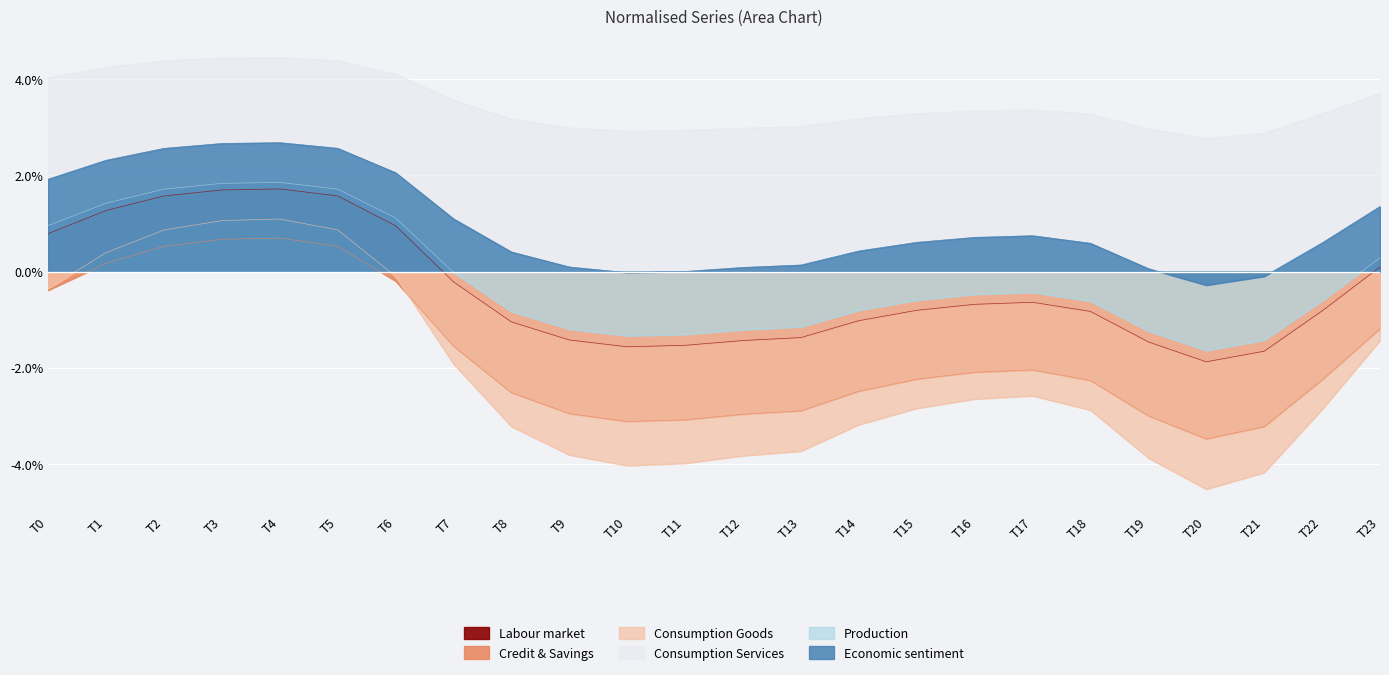

True or false: Labour market and Consumption Services intersect in this chart.

False